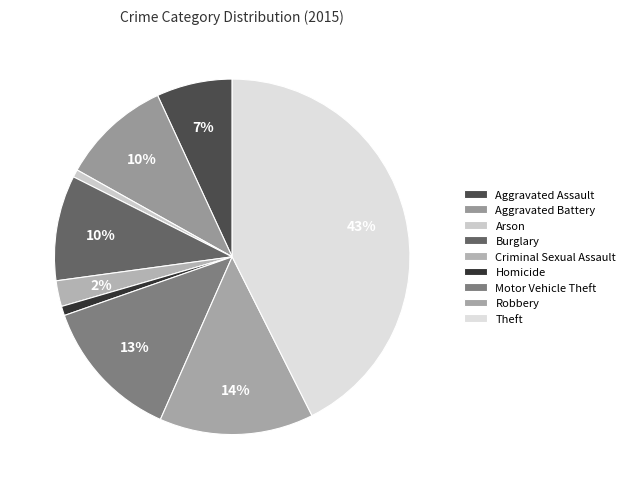

How many segments does this pie chart have?

9